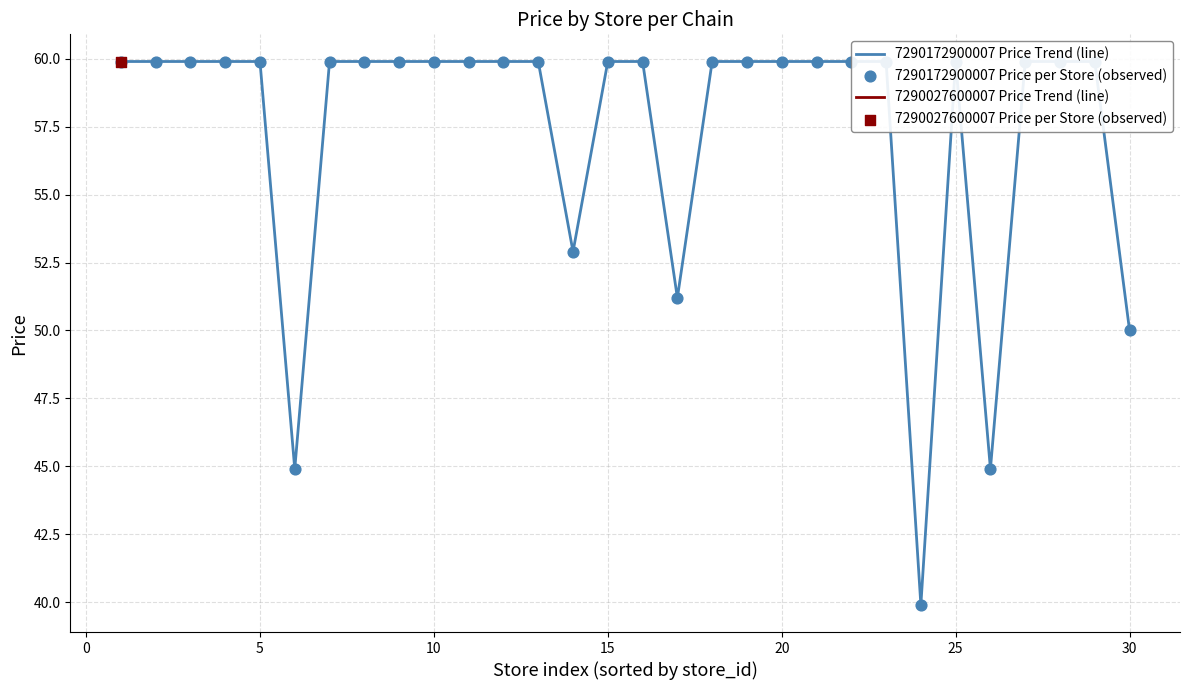

Is the value of 7290172900007 Price per Store (observed) at 28 greater than the value of 7290172900007 Price Trend (line) at 21?

No